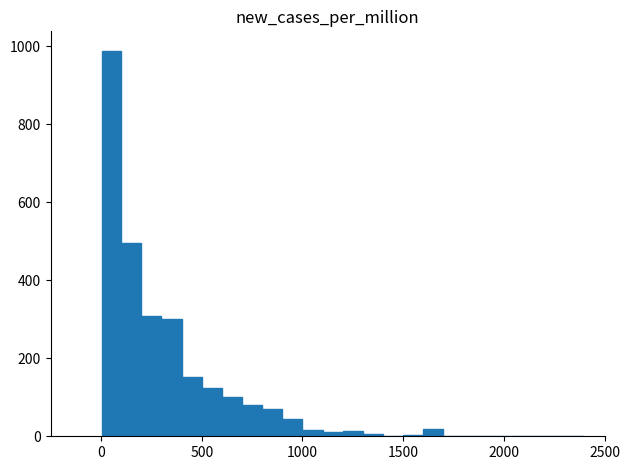

Around what value on the x-axis is the tallest bar? Give the approximate position of its centre, as read against the axis.

50